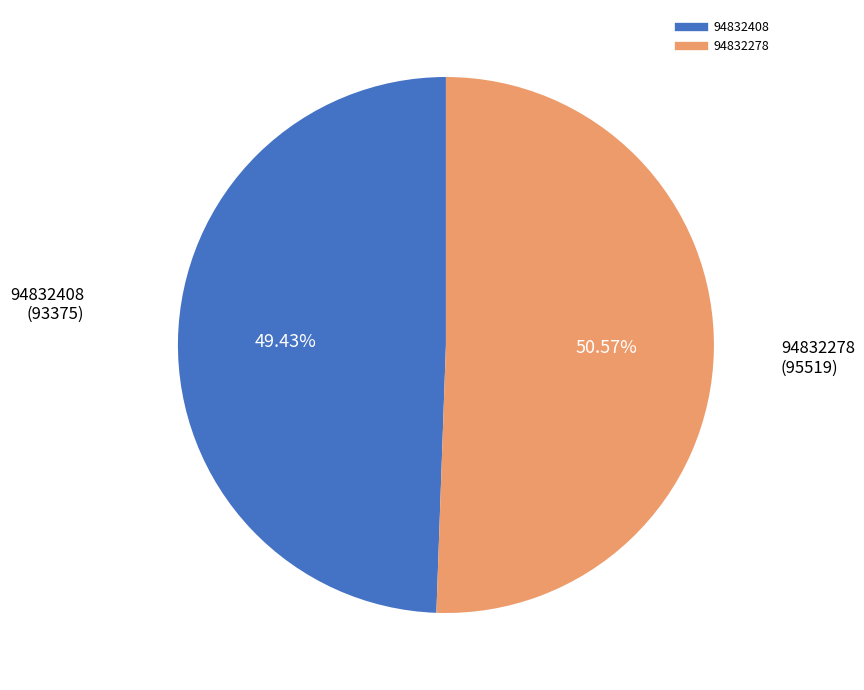

How many segments does this pie chart have?

2